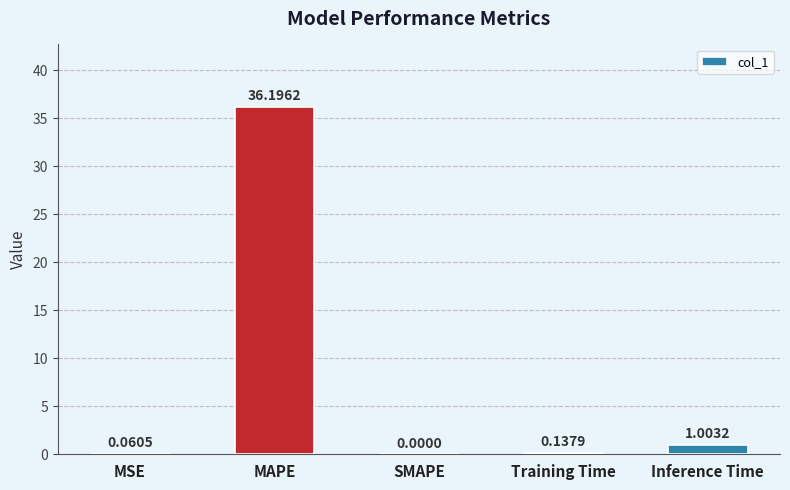

Which has a higher value, Training Time or MAPE?

MAPE